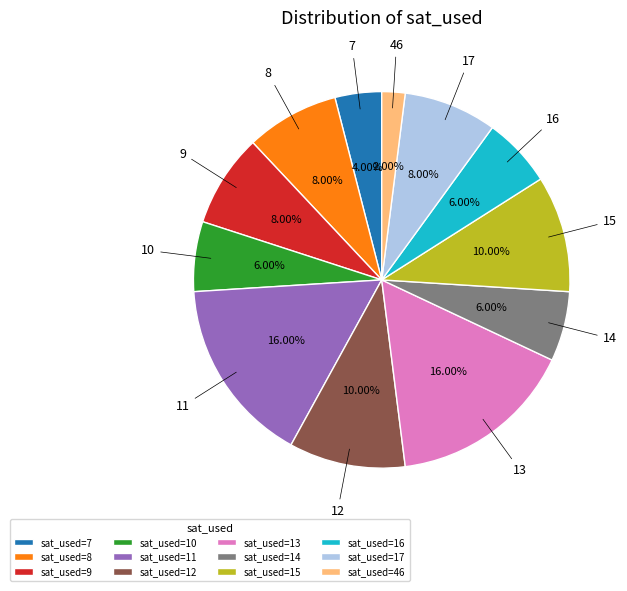

How many segments does this pie chart have?

12